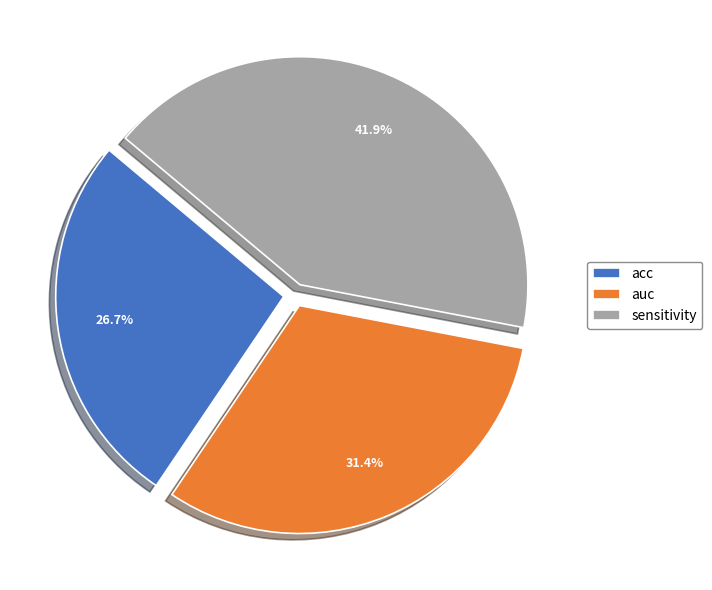

Combined, what portion of the pie is sensitivity and auc?

73.3%